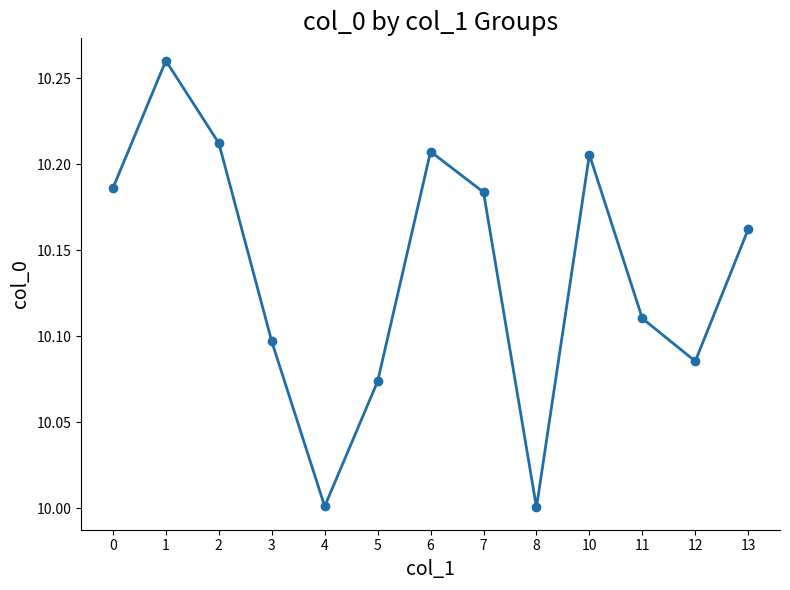

What is the value of the 5th point from the left?

10.0